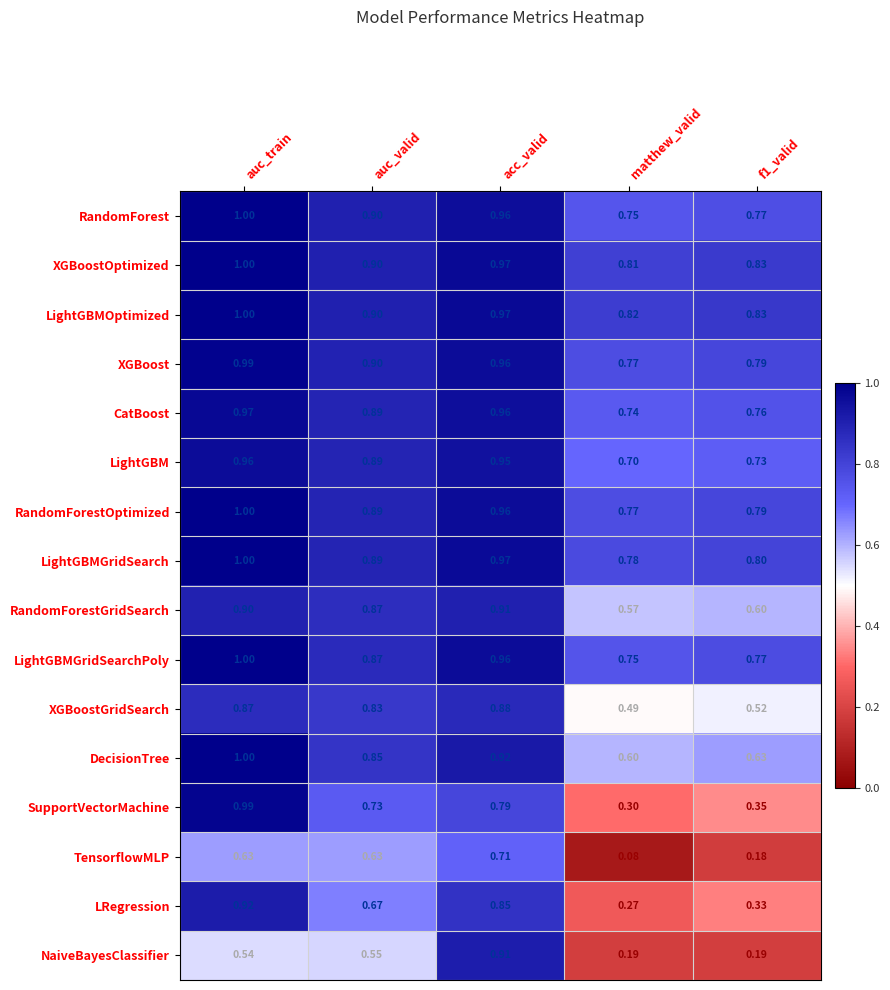

Which series changed the most between auc_valid and f1_valid?

TensorflowMLP